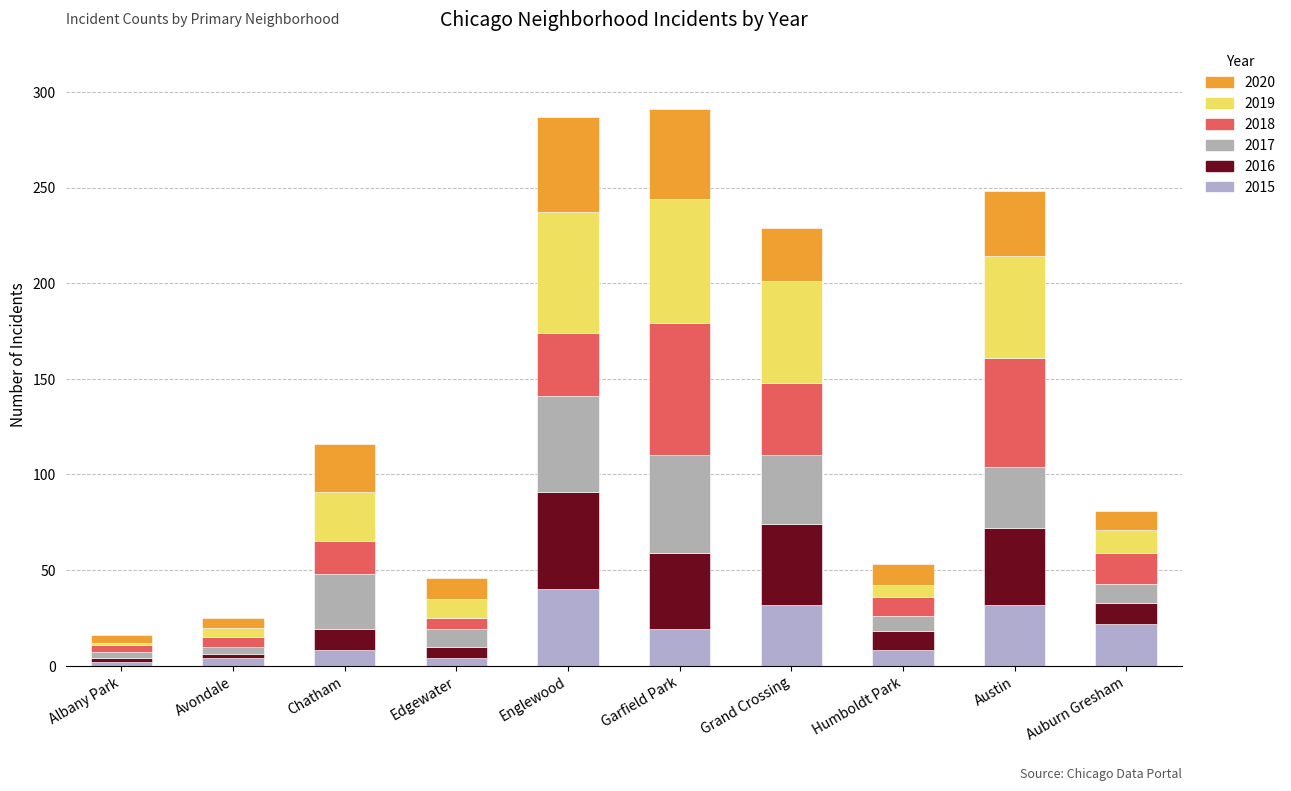

What is the difference between the 2016 values at Austin and Albany Park?

38